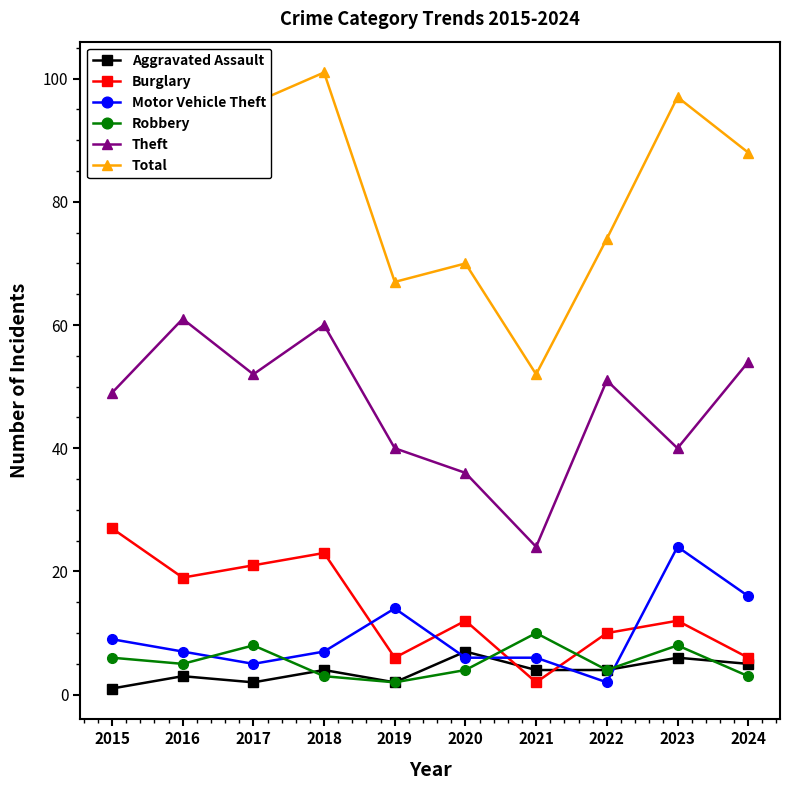

True or false: Total and Burglary cross at least once.

False